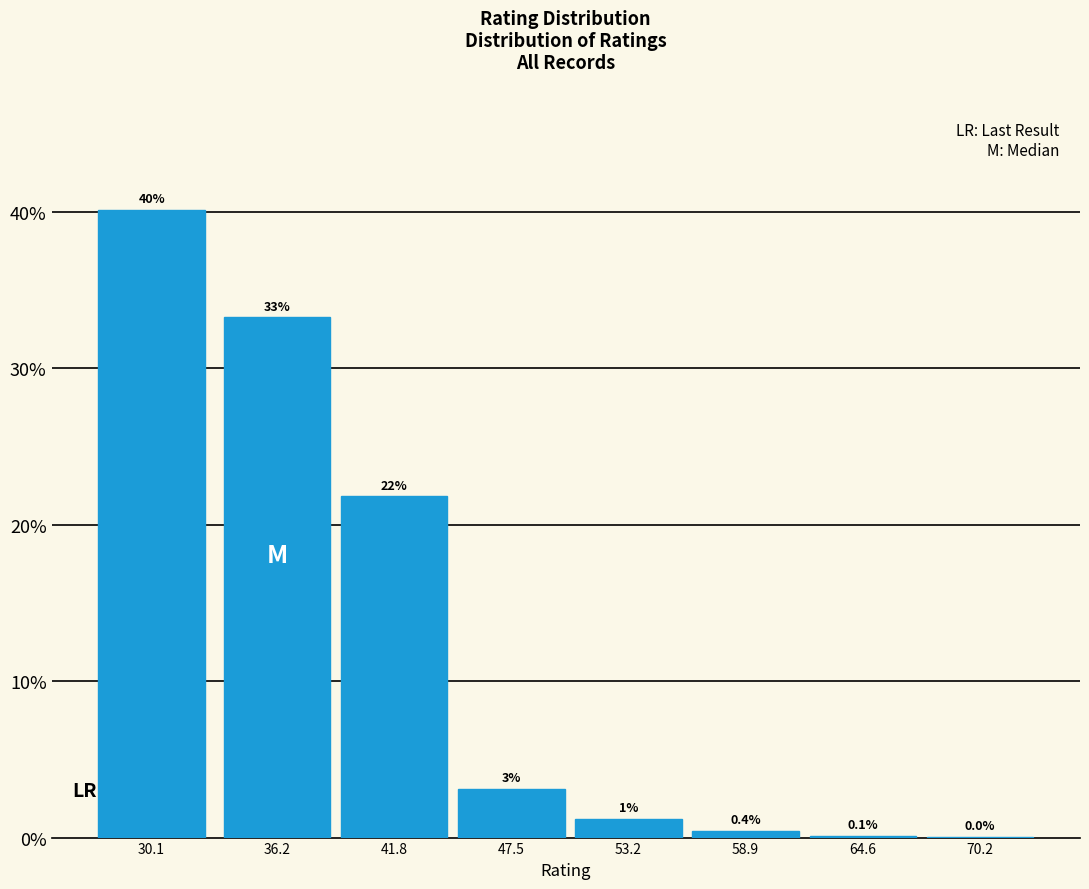

The chart shows a value of 21.8 at 41.8. True or false?

True